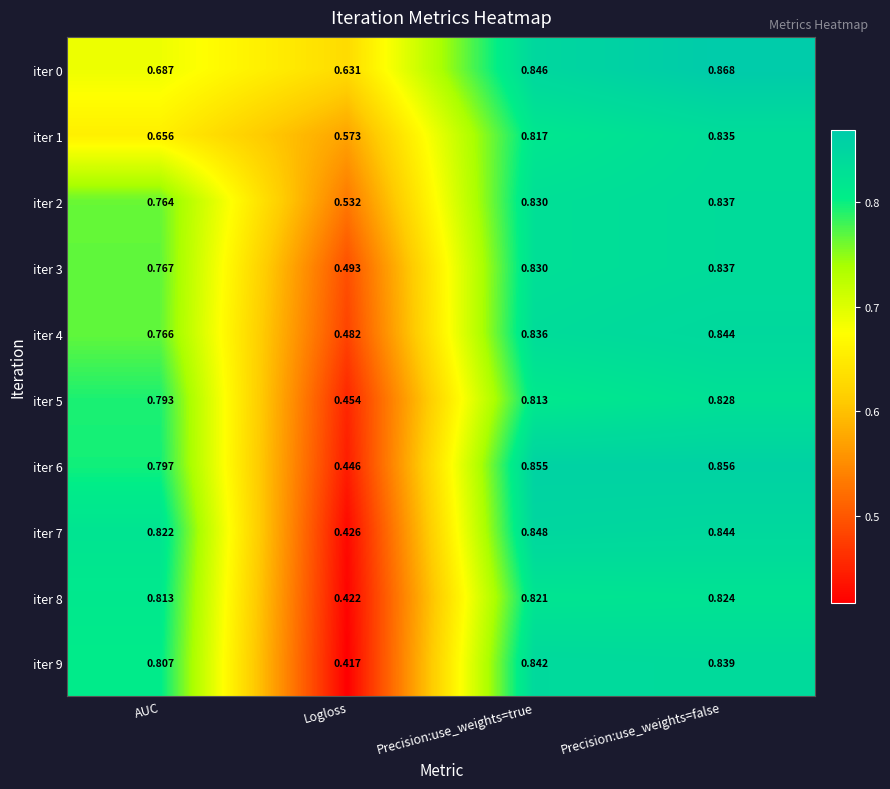

Is the value of iter 1 at Precision:use_weights=true greater than the value of iter 8 at Precision:use_weights=false?

No